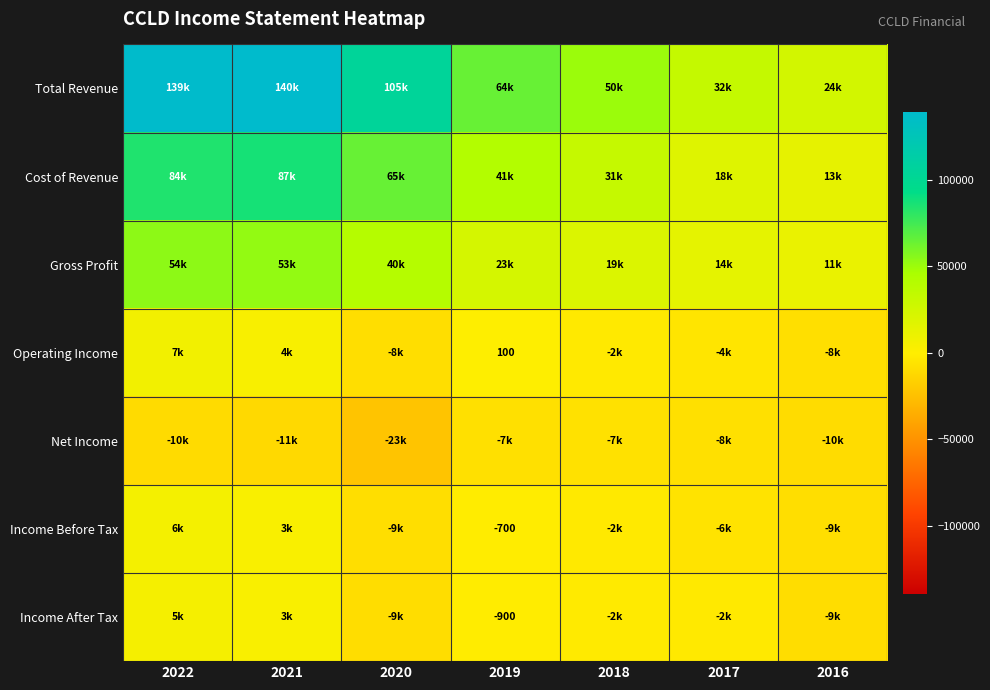

The Income Before Tax series shows -700 at 2019. True or false?

True